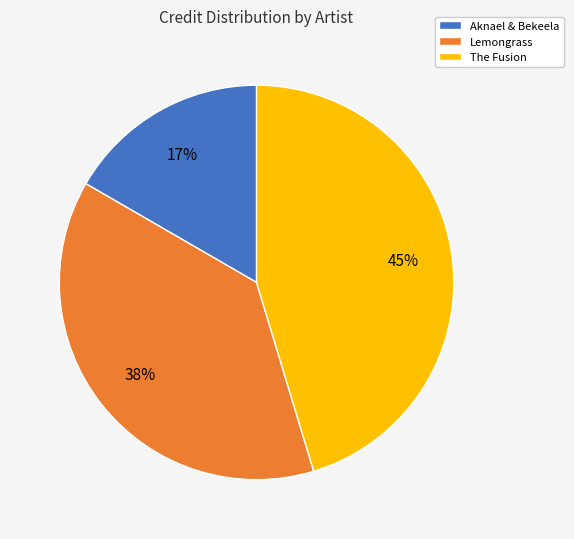

To the nearest percent, what percentage of the pie is Lemongrass?

38%